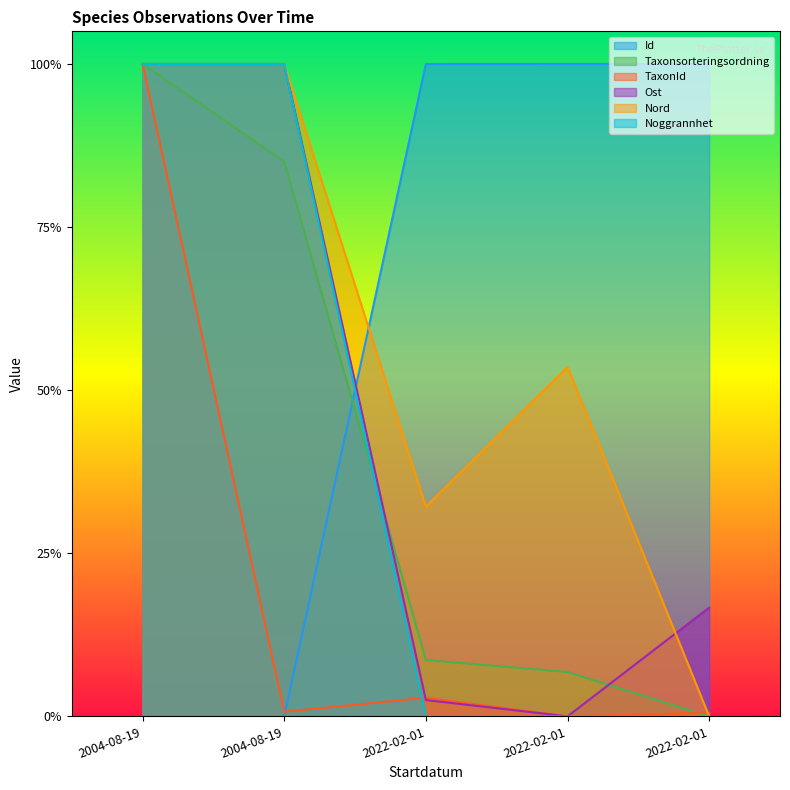

Is the value of Taxonsorteringsordning at 2004-08-19 greater than the value of TaxonId at 2022-02-01?

Yes